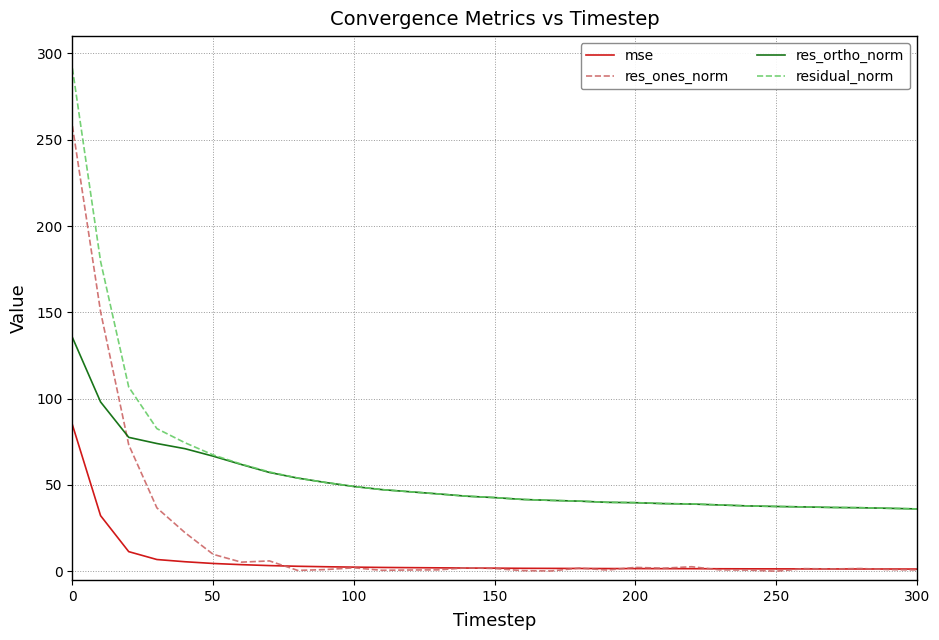

What are all the series names shown in the legend?

mse, res_ones_norm, res_ortho_norm, residual_norm